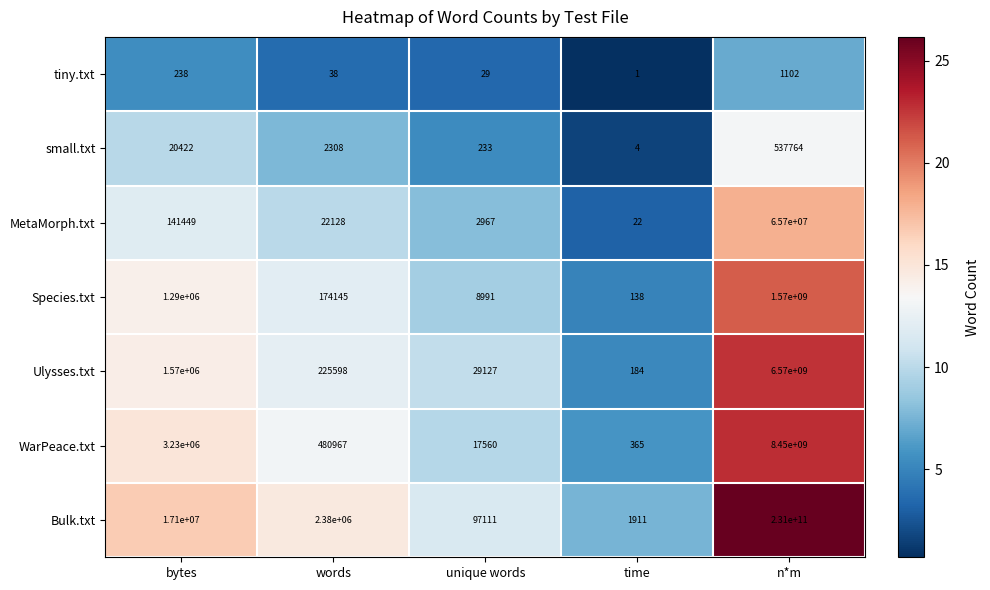

True or false: small.txt has a value of 130 at unique words.

False